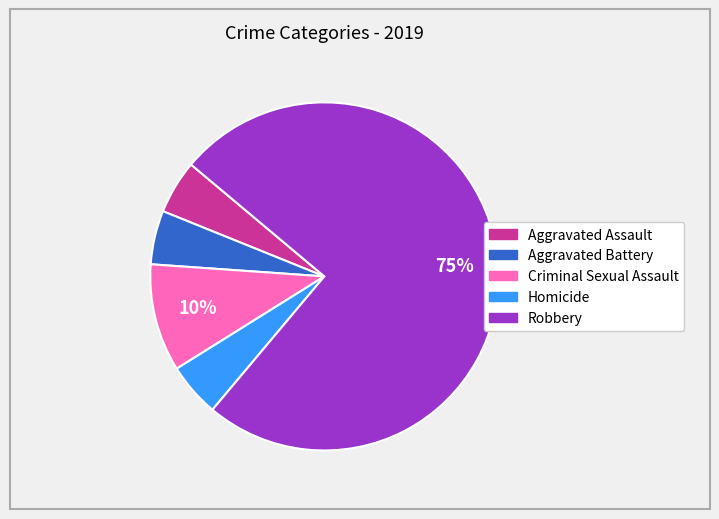

True or false: Aggravated Battery accounts for 1% of the total.

False